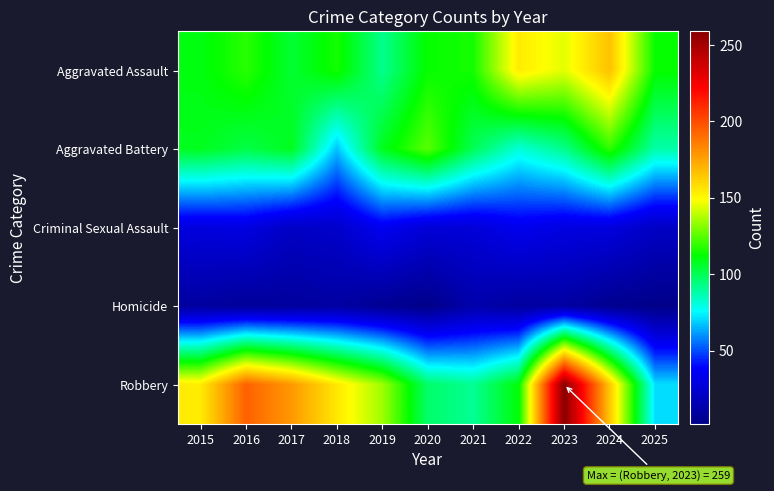

What is the total value across all series at 2025?

295